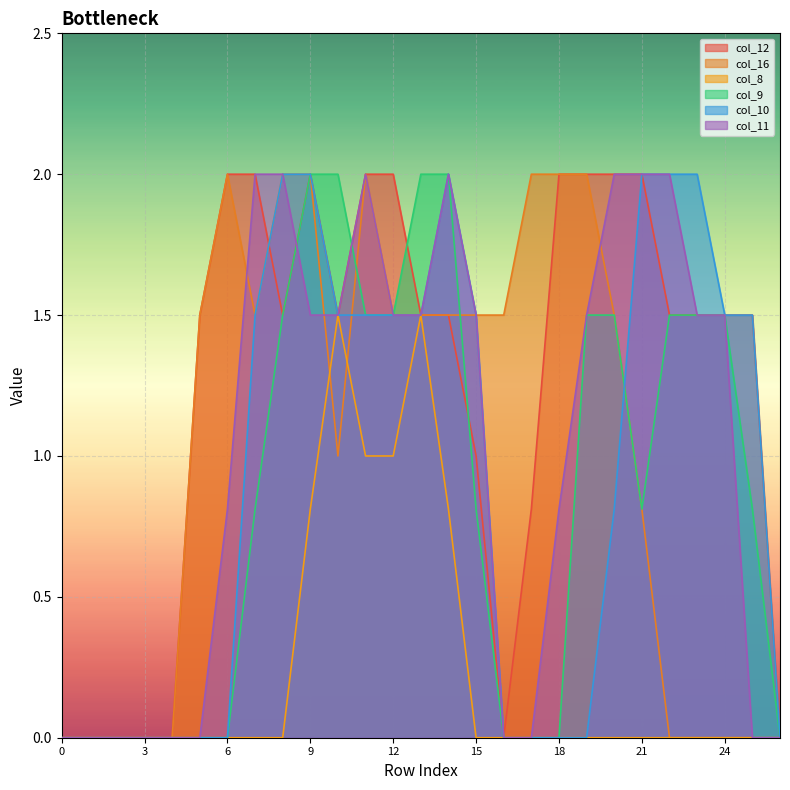

True or false: col_16 and col_12 cross at least once.

True